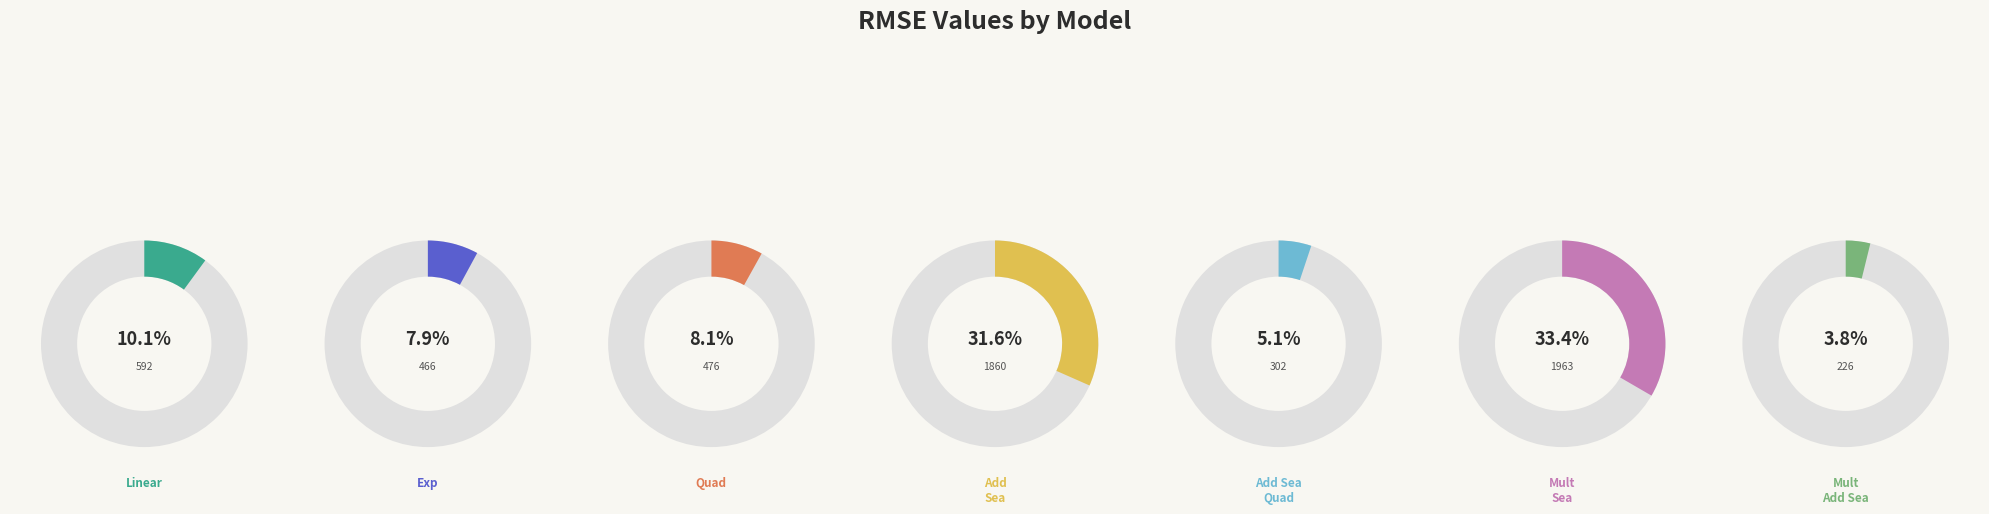

Count the number of slices in the pie.

7